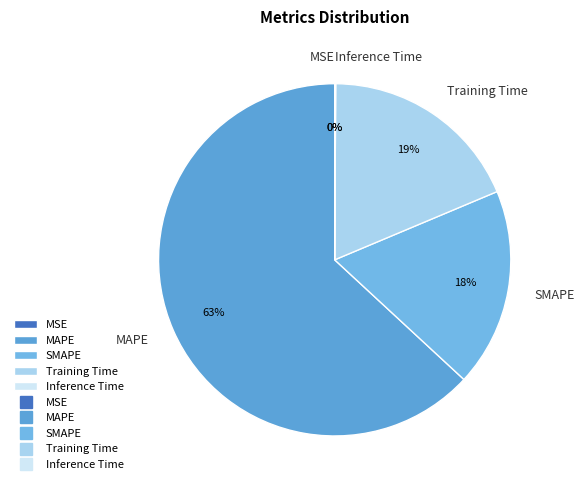

What is the largest slice in the pie chart?

MAPE